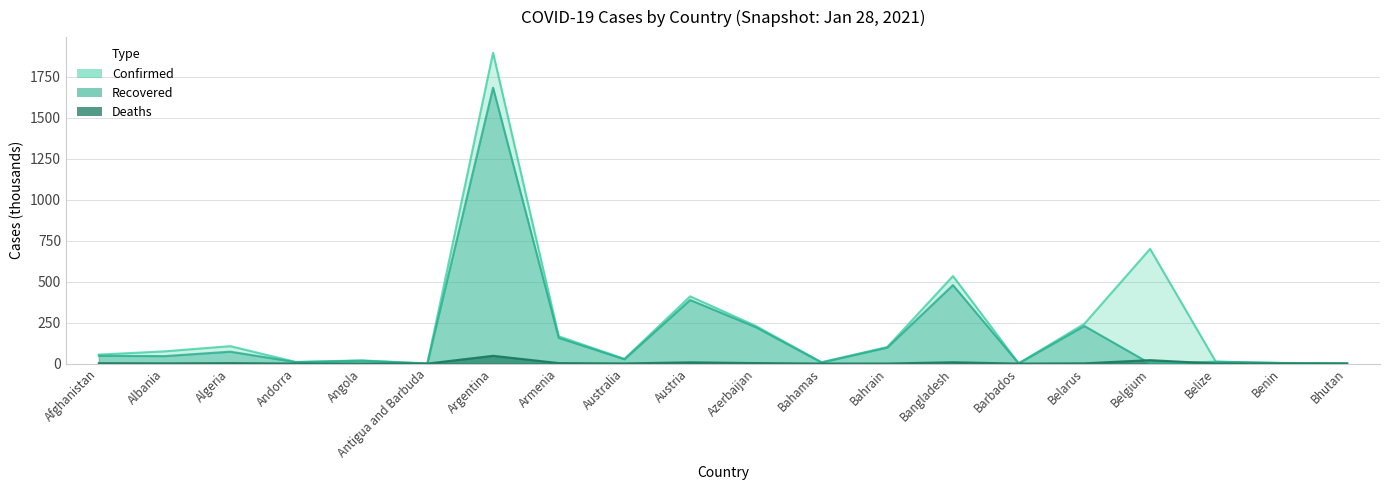

List the series in order of their overall mean, highest first.

Confirmed, Recovered, Deaths